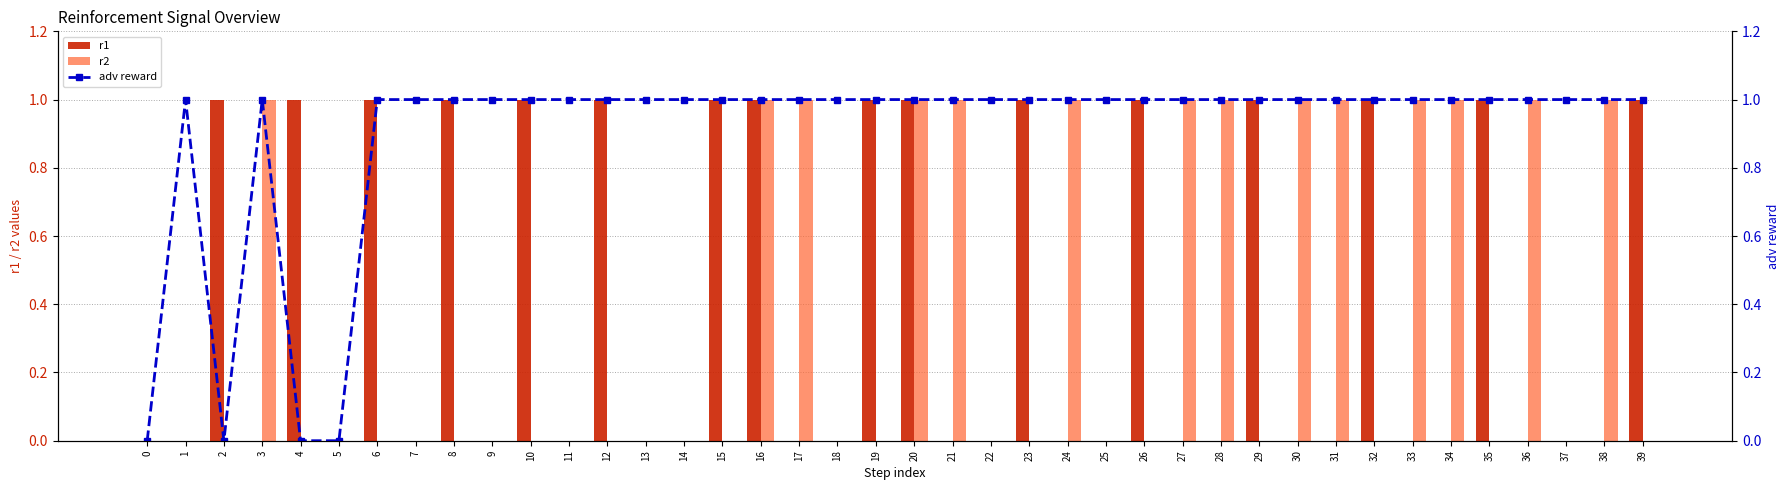

What is the difference between the maximum and minimum values in the adv reward series?

1